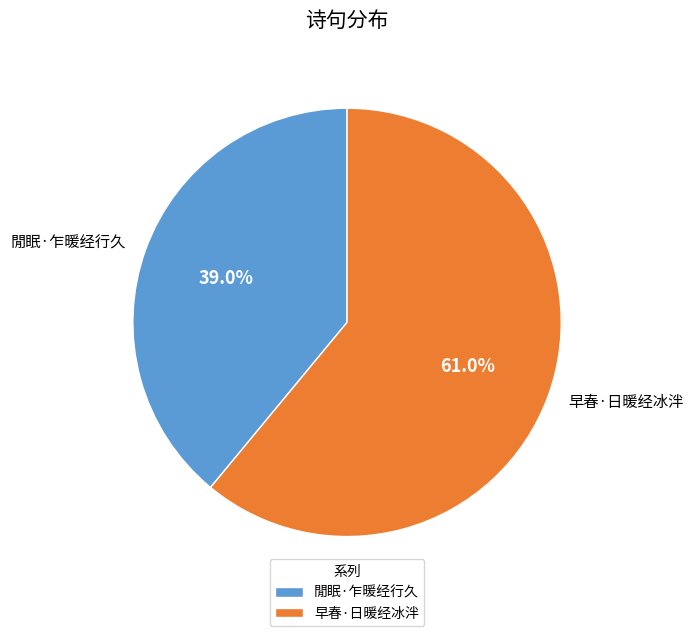

To the nearest percent, what portion does 閒眠·乍暖经行久 represent?

39%